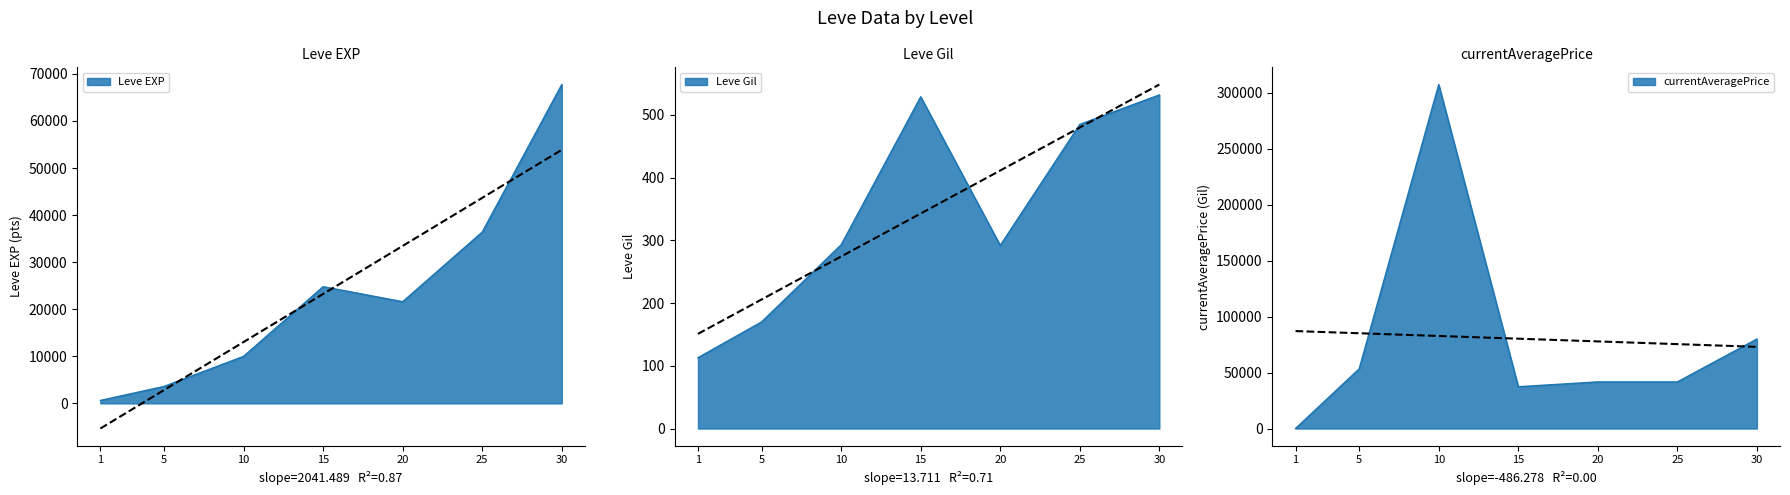

The currentAveragePrice series shows 62.4 at 1. True or false?

False